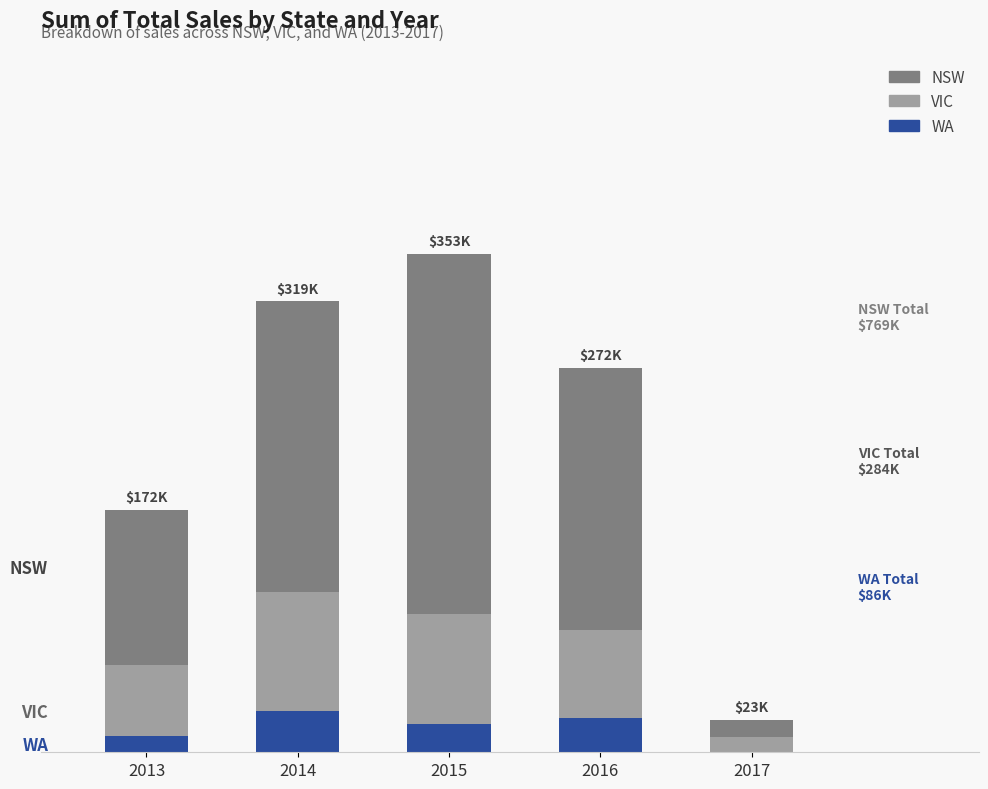

What are all the series names shown in the legend?

NSW, VIC, WA